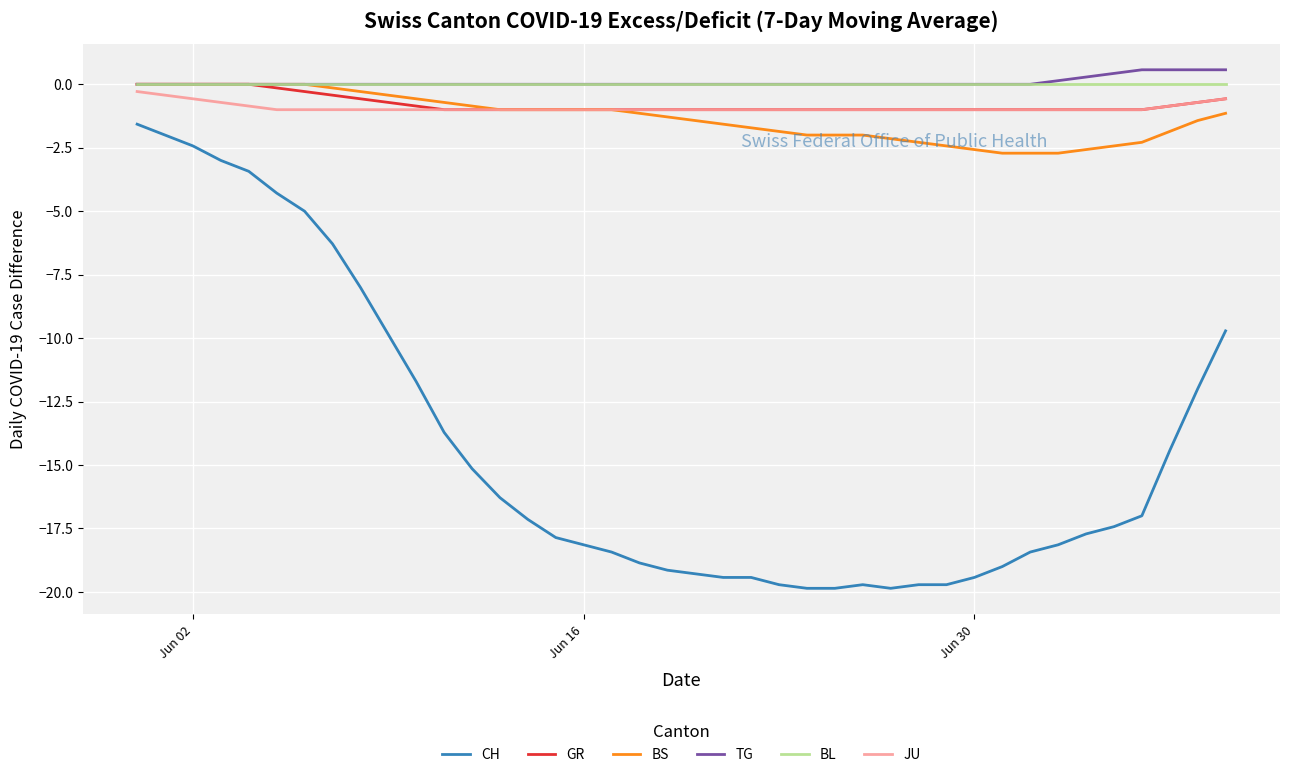

Which series has the largest range (max minus min)?

CH